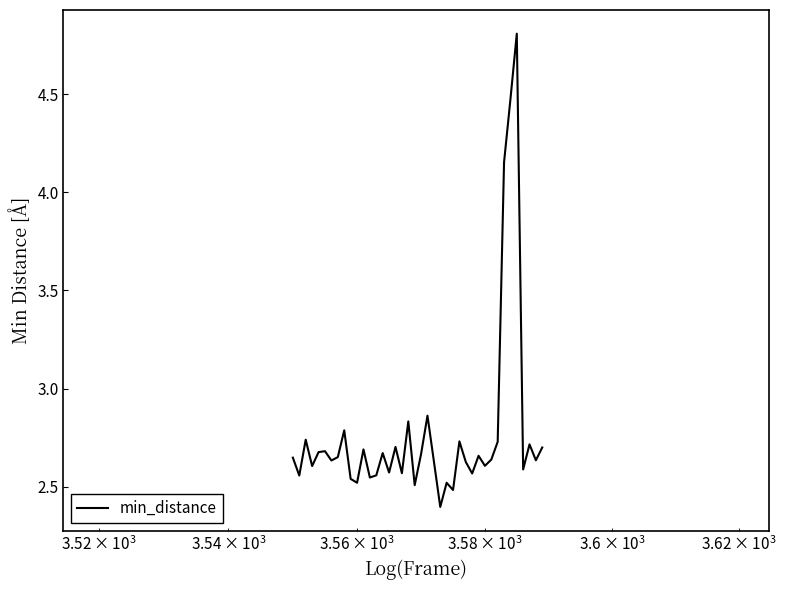

How many lines are shown in the chart?

1